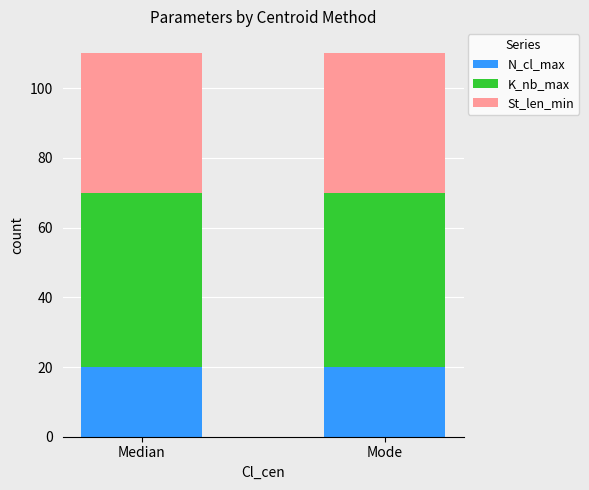

What is the approximate value of N_cl_max at Median?

20